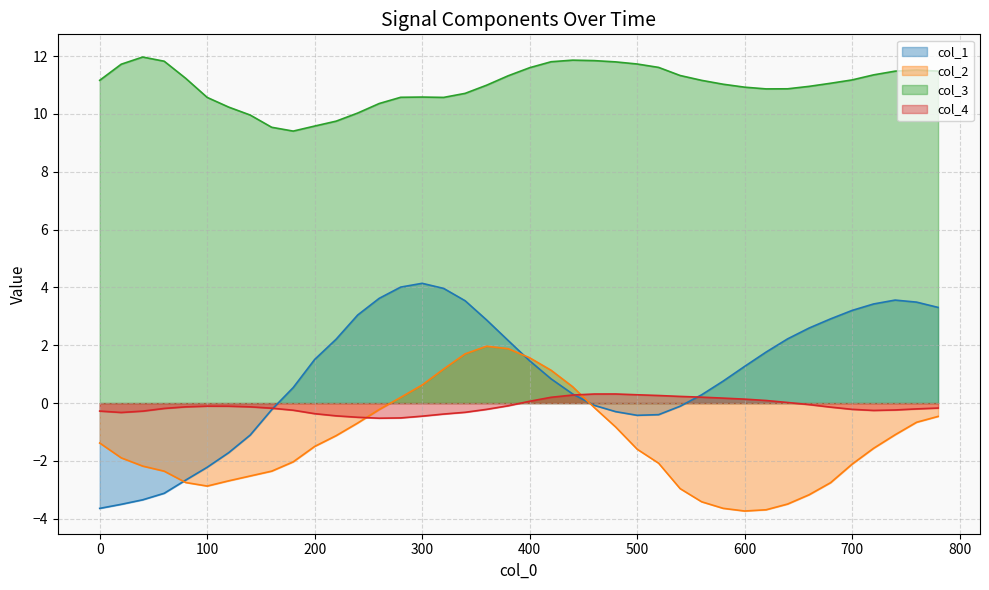

Which series has the widest spread of values?

col_1